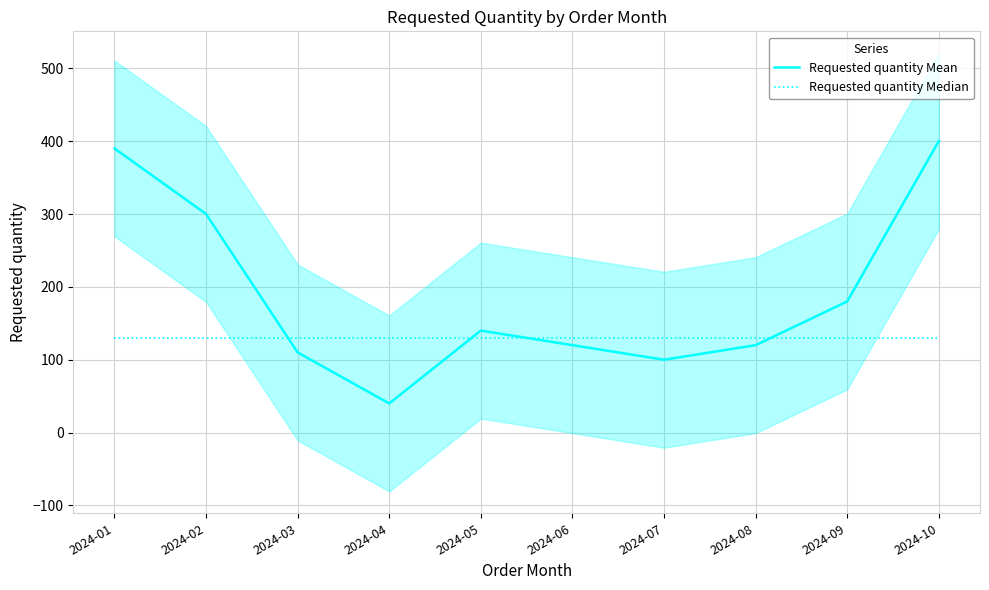

True or false: Requested quantity Mean has more than 2 interior local peaks.

False